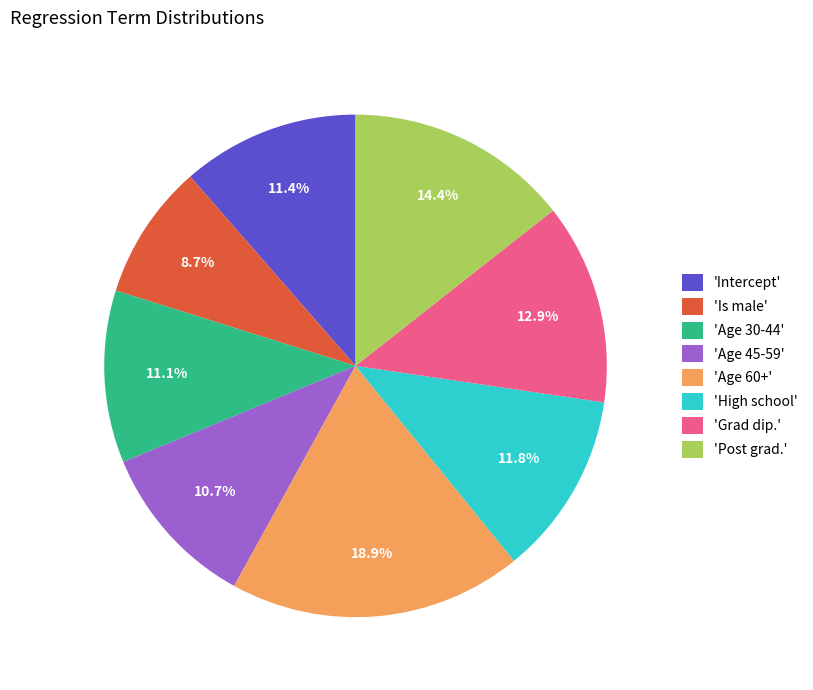

Does any single category account for the majority?

No